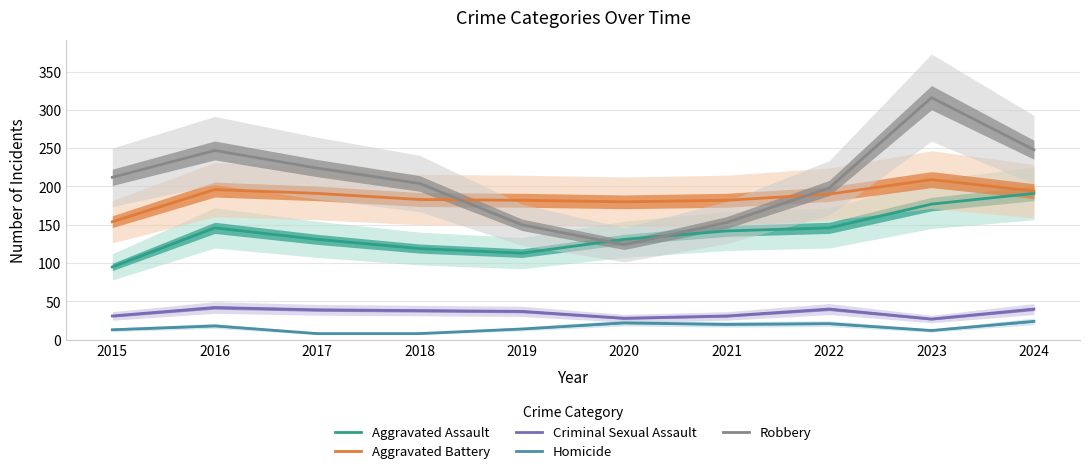

Is the value of Robbery at 2017 greater than the value of Homicide at 2015?

Yes